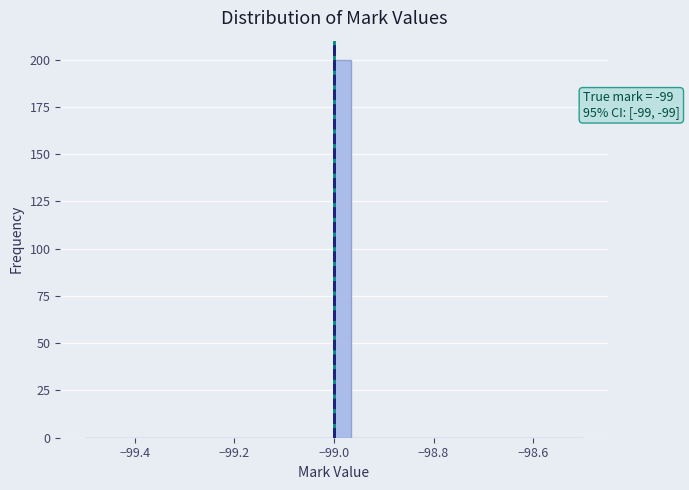

Around what value on the x-axis is the tallest bar? Give the approximate position of its centre, as read against the axis.

-98.98